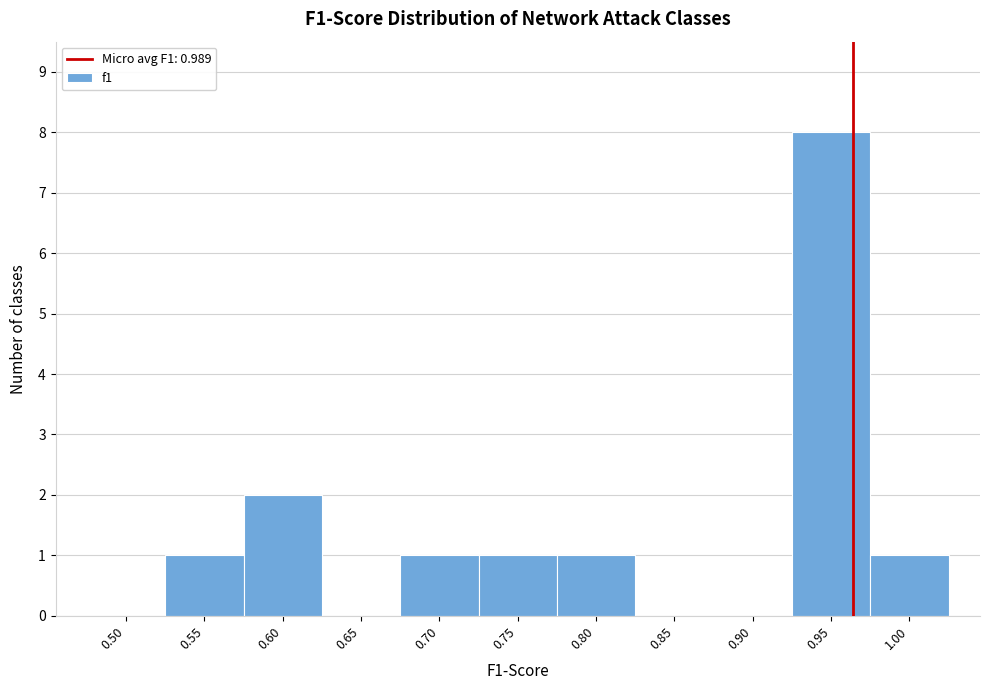

Reading left to right, transcribe all the data shown in this chart.

0.50=0	0.55=1	0.60=2	0.65=0	0.70=1	0.75=1	0.80=1	0.85=0	0.90=0	0.95=8	1.00=1